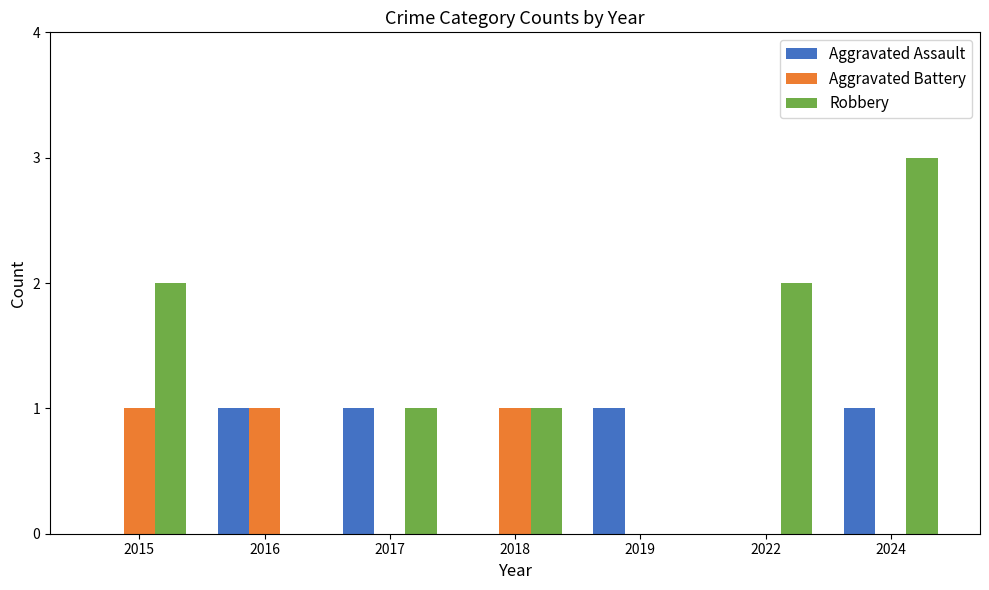

Which series changed the most between 2016 and 2019?

Aggravated Battery